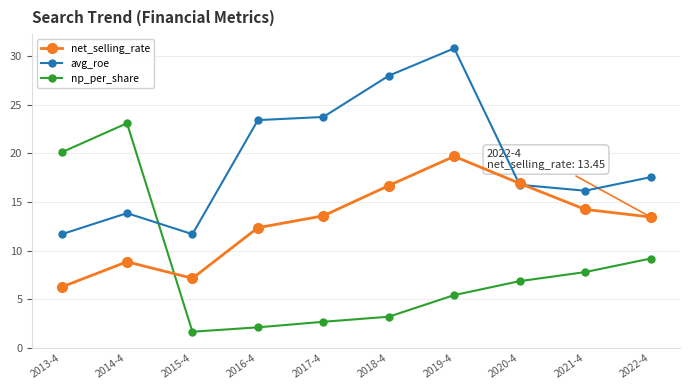

Which series has the largest total across all categories?

avg_roe